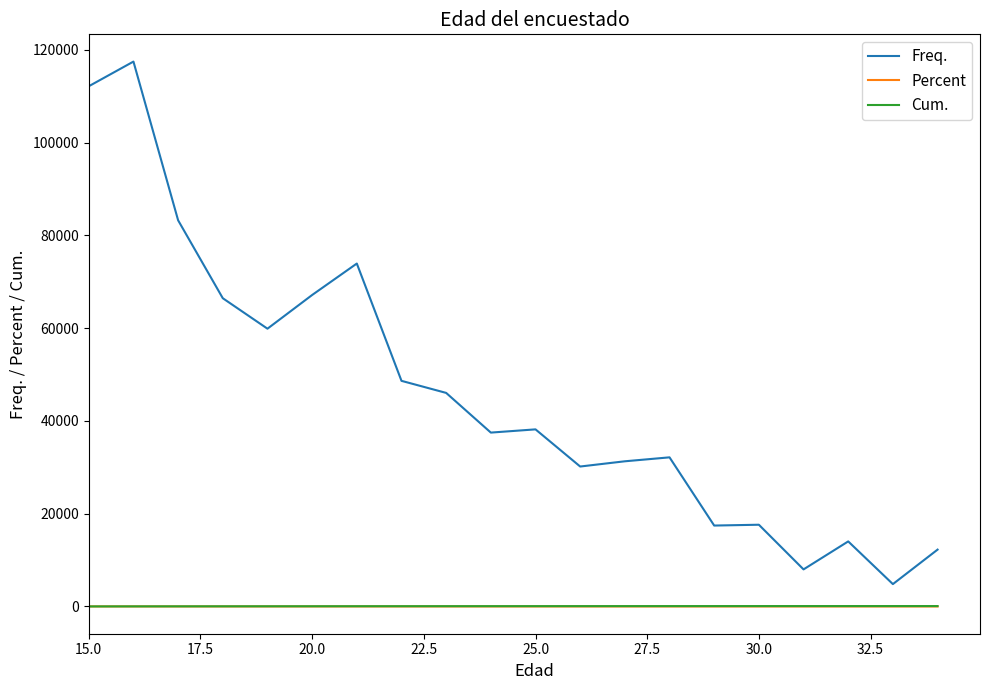

True or false: Freq. and Percent intersect in this chart.

False